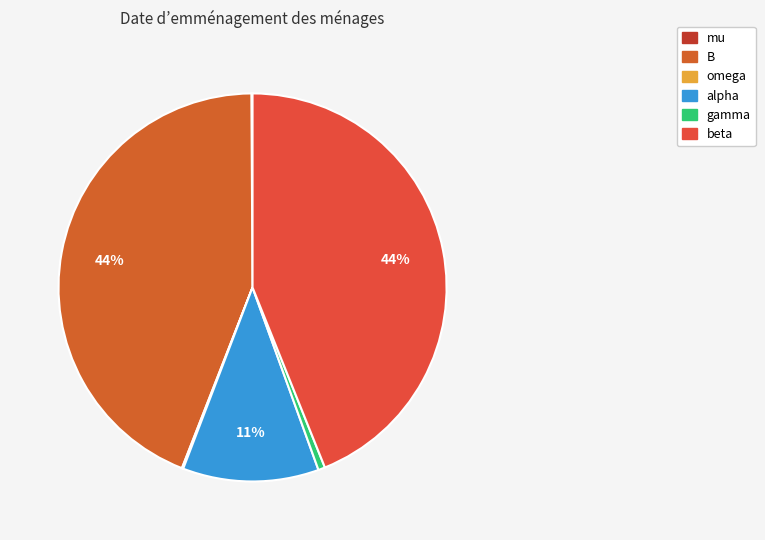

Which slice is the smallest?

mu